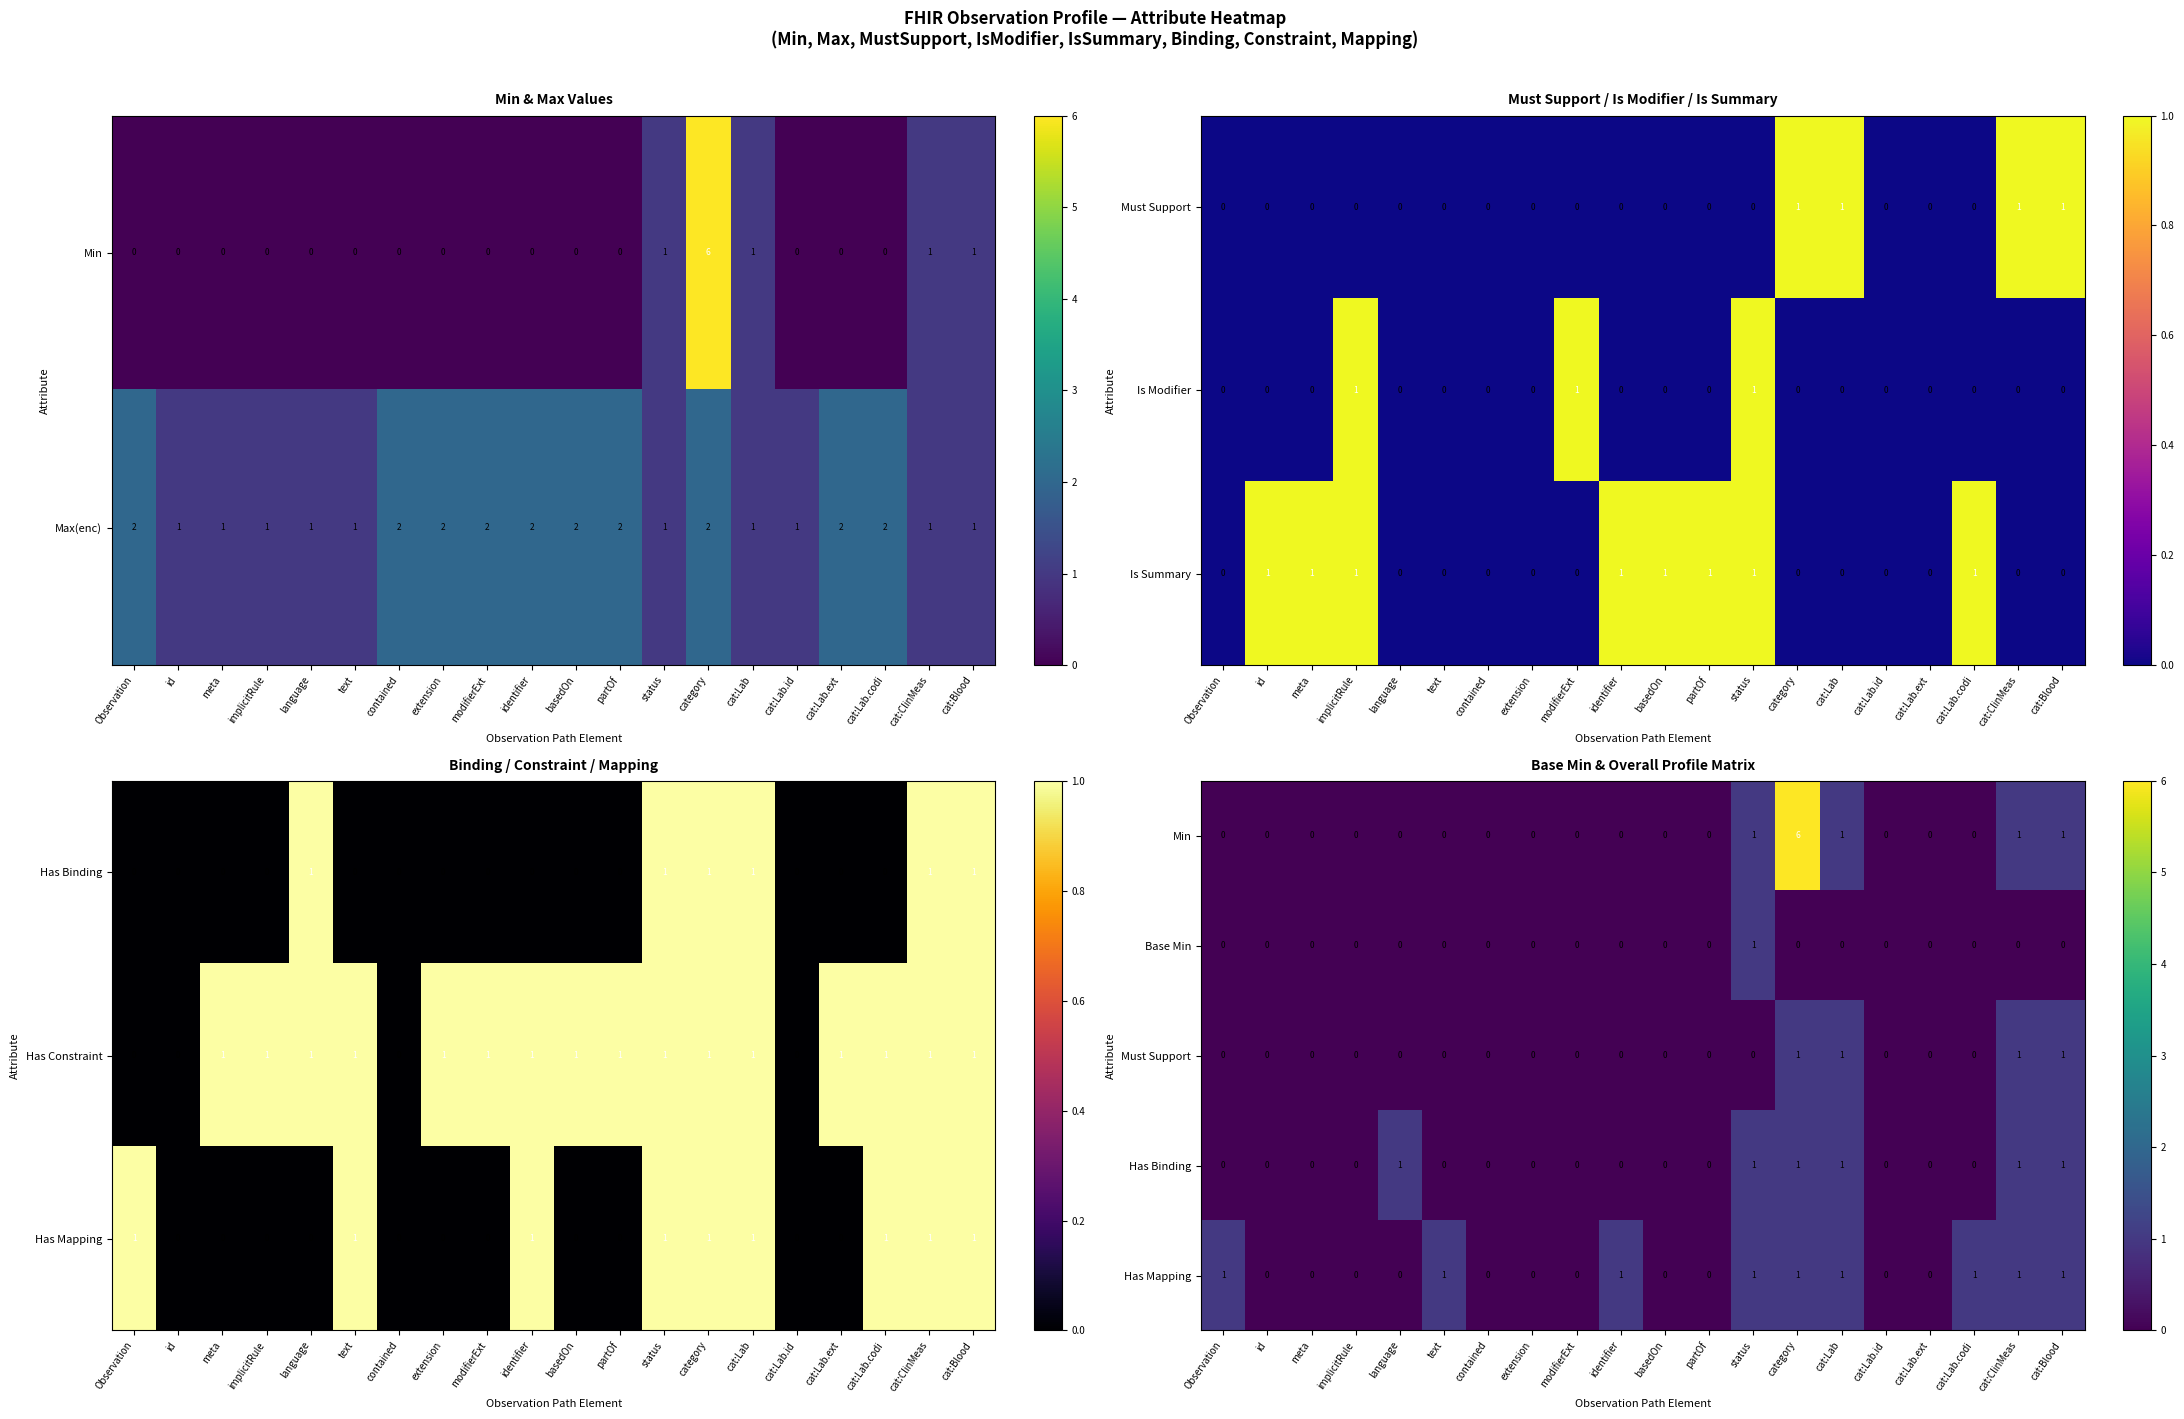

The value of Max(enc) at Observation is 2. True or false?

True